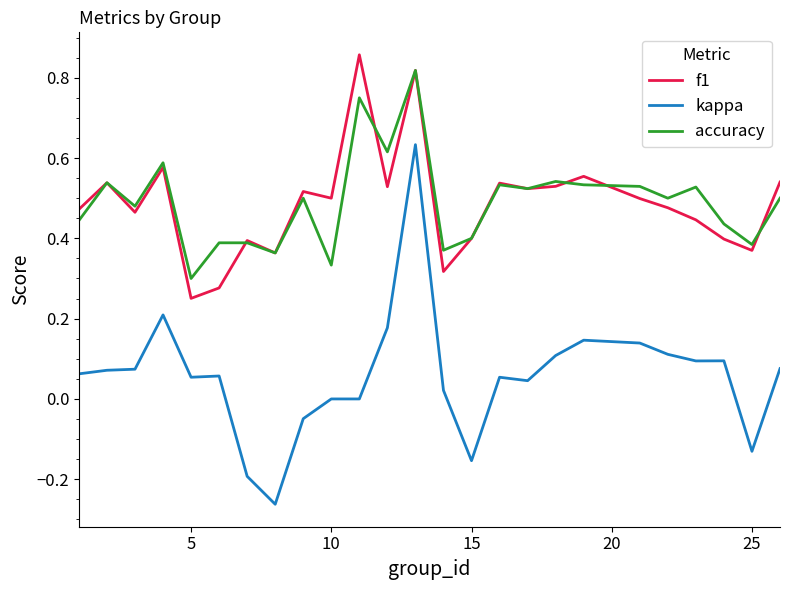

True or false: accuracy and kappa cross at least once.

False